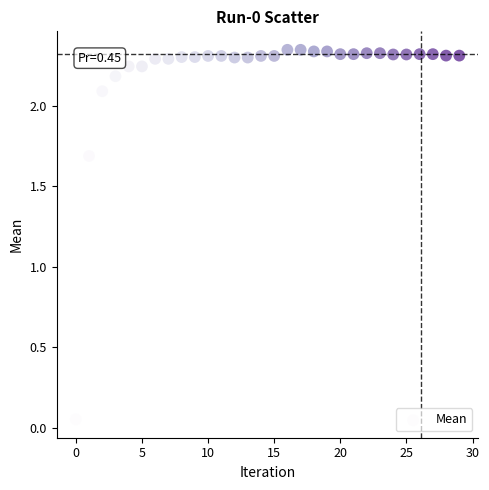

What Y value in the scatter plot is closest to 1?

1.7